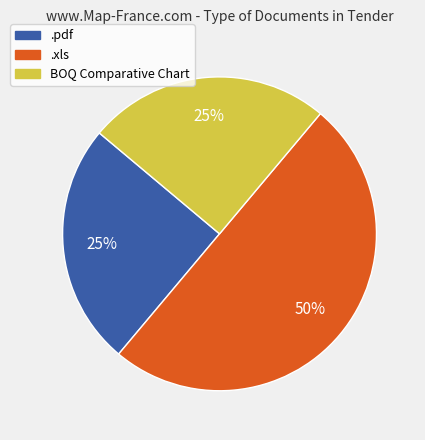

To the nearest percent, what is the average slice percentage?

33%